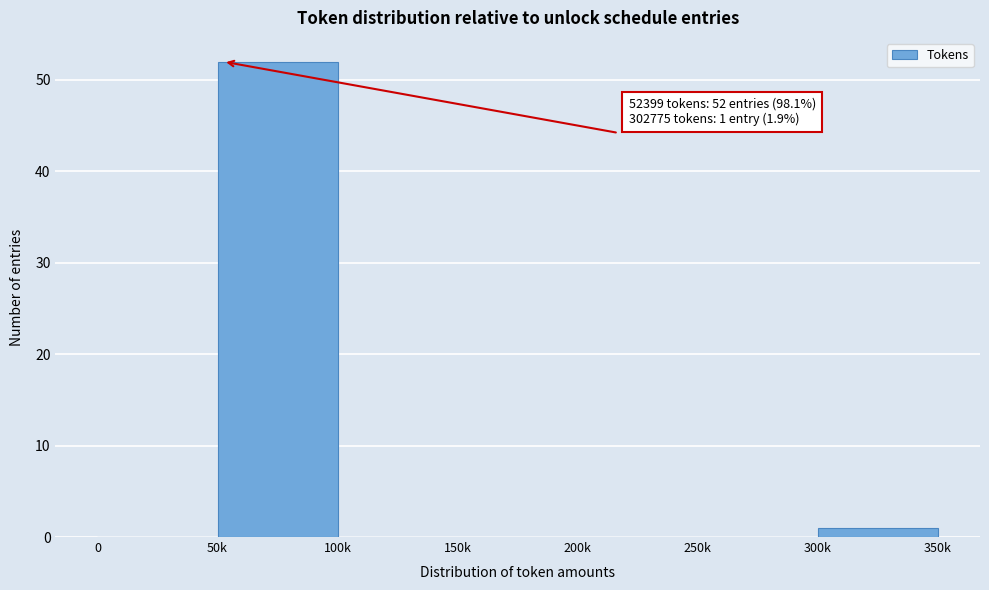

Reading left to right, extract all data points from this chart.

0=0	50k=52	100k=0	150k=0	200k=0	250k=0	300k=1